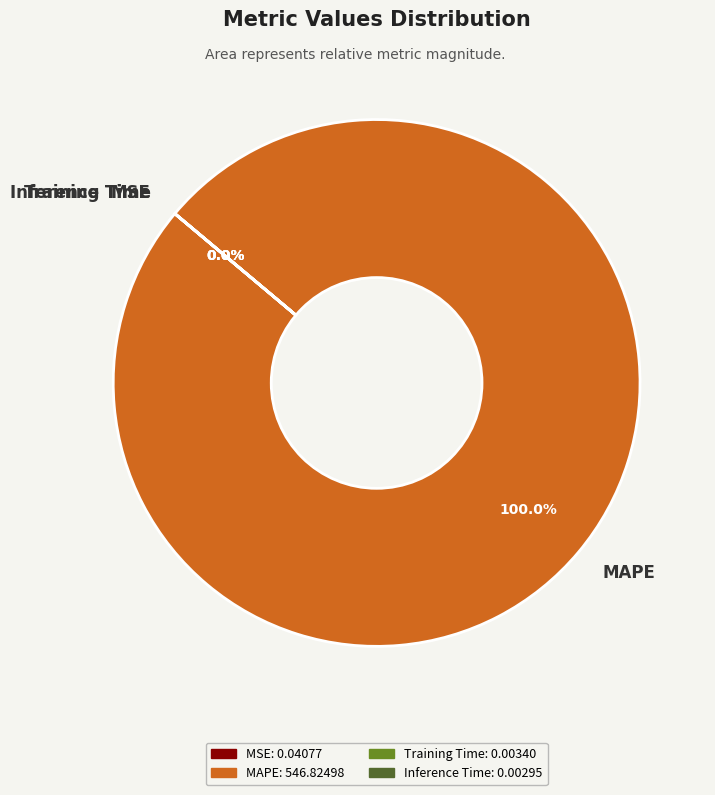

Between Training Time and Inference Time, which is larger?

Training Time